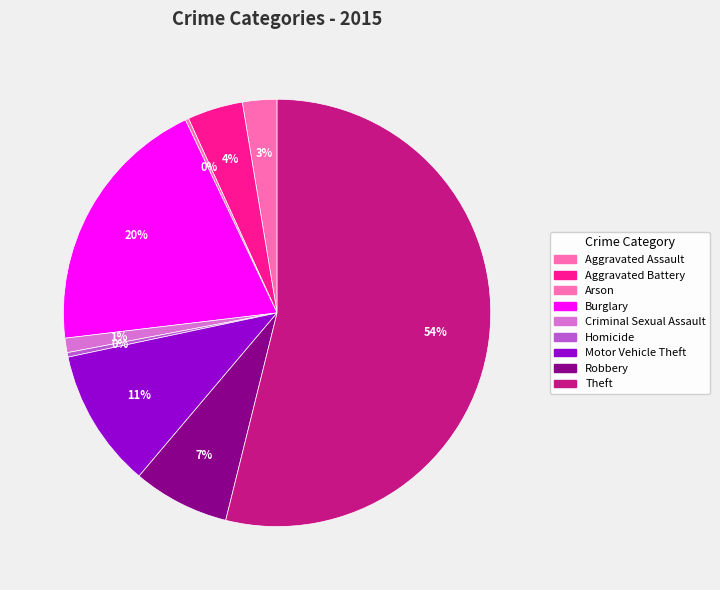

Which slice is the smallest?

Arson